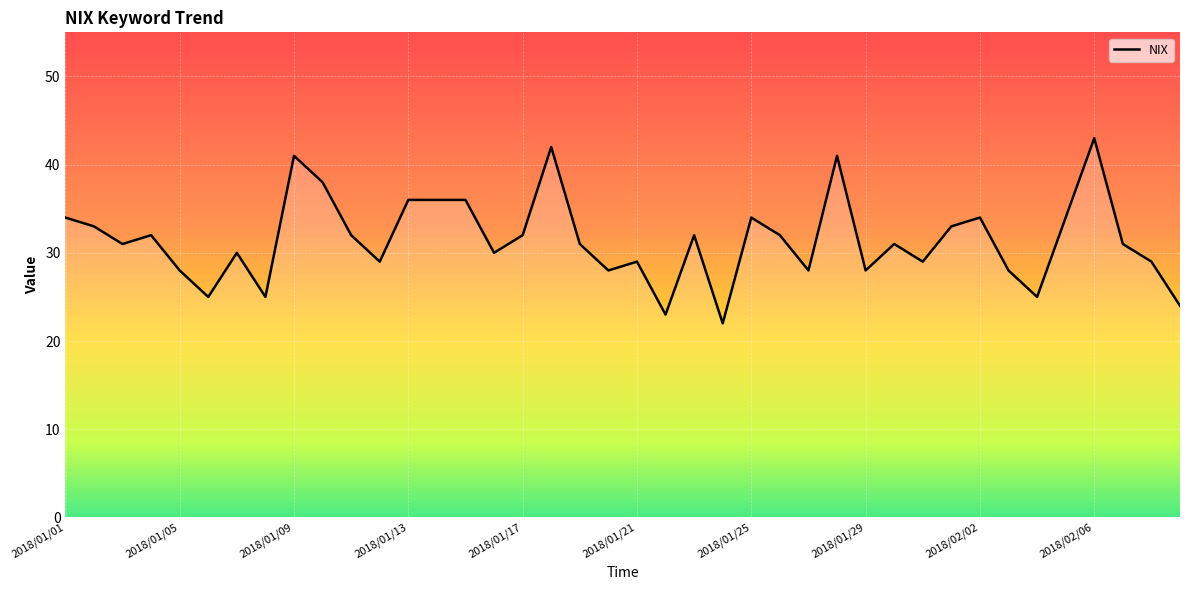

What is the difference between the maximum and minimum values?

21